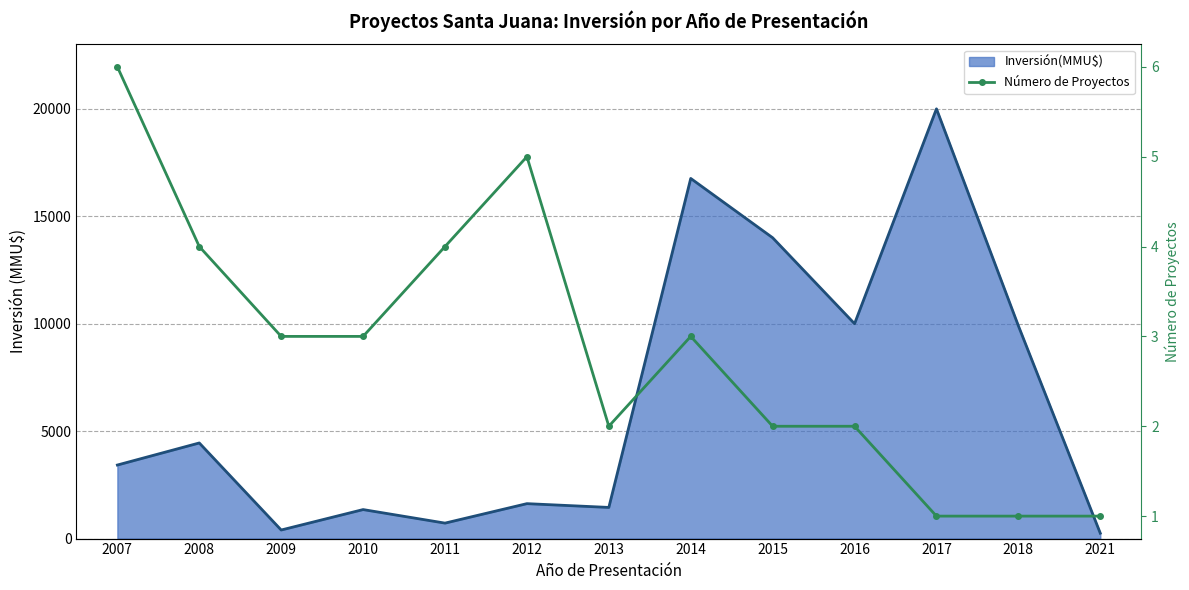

What is the smallest value displayed?

1